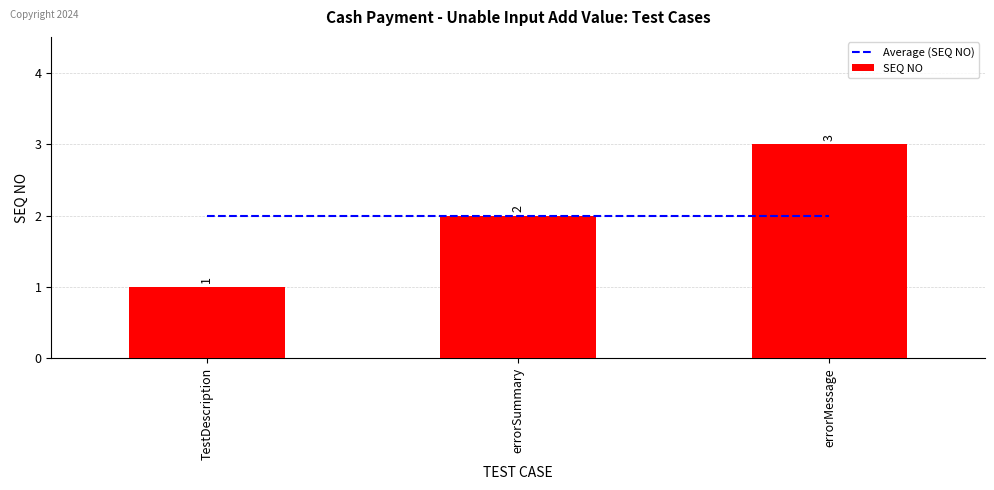

Which series has the largest total across all categories?

Average (SEQ NO)